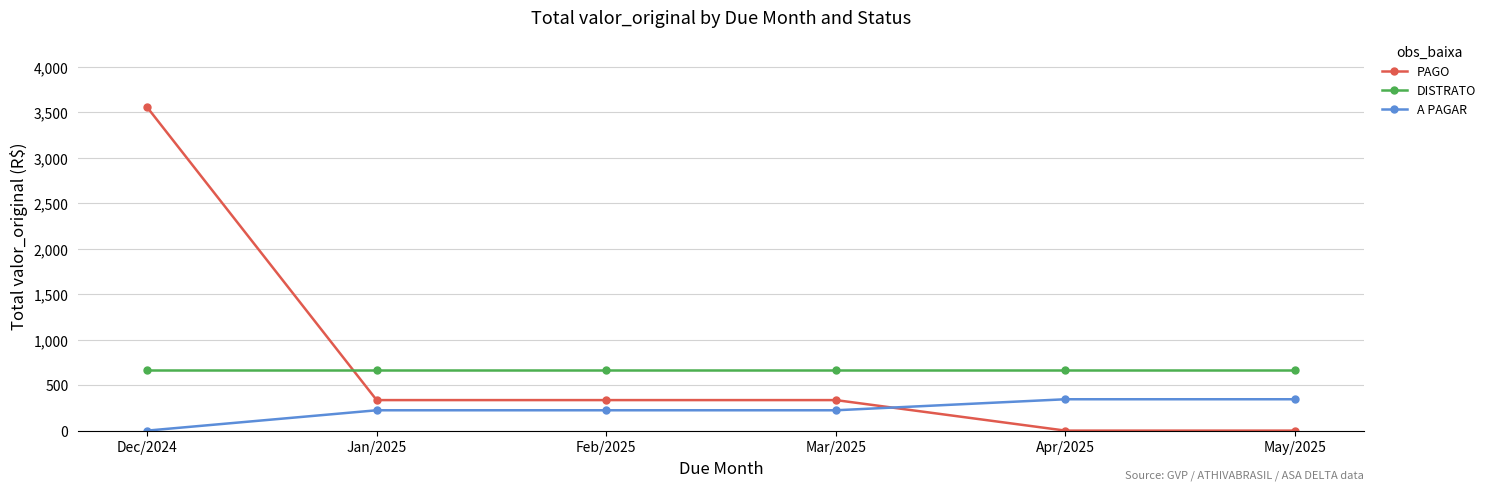

Reading left to right, extract all data points from this chart.

PAGO: 3555.4	335.5	335.5	335.5	0.0	0.0
DISTRATO: 671.0	671.0	671.0	671.0	671.0	671.0
A PAGAR: 0.0	223.7	223.7	223.7	344.8	344.8